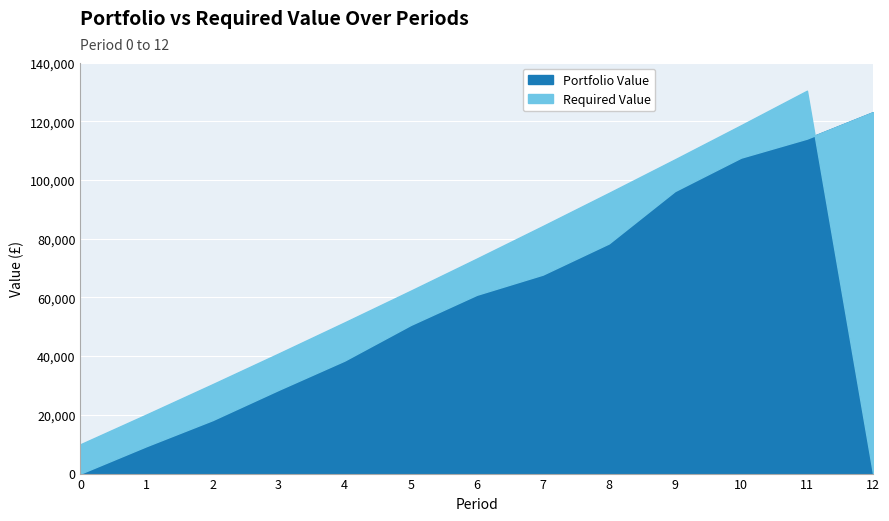

Between 6 and 8, which series saw the biggest shift?

Required Value